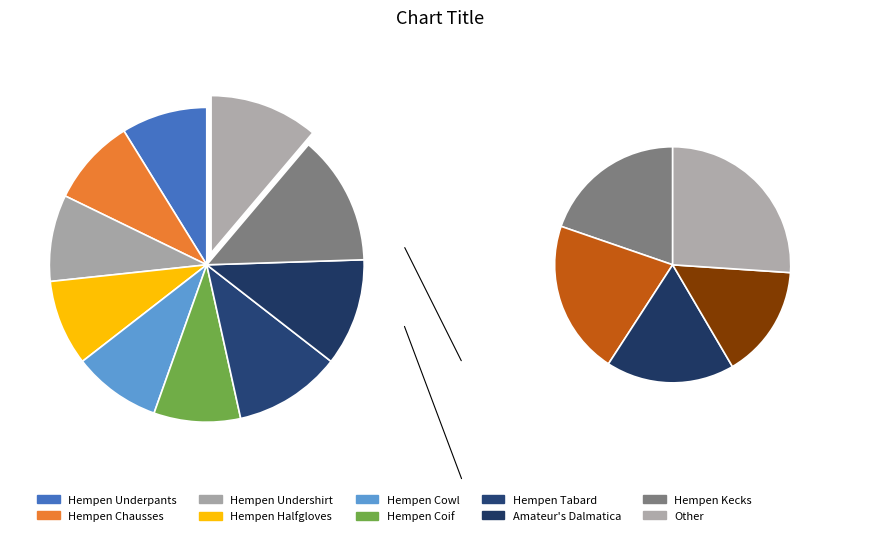

What portion of the pie excludes Amateur's Dalmatica?

89.0%